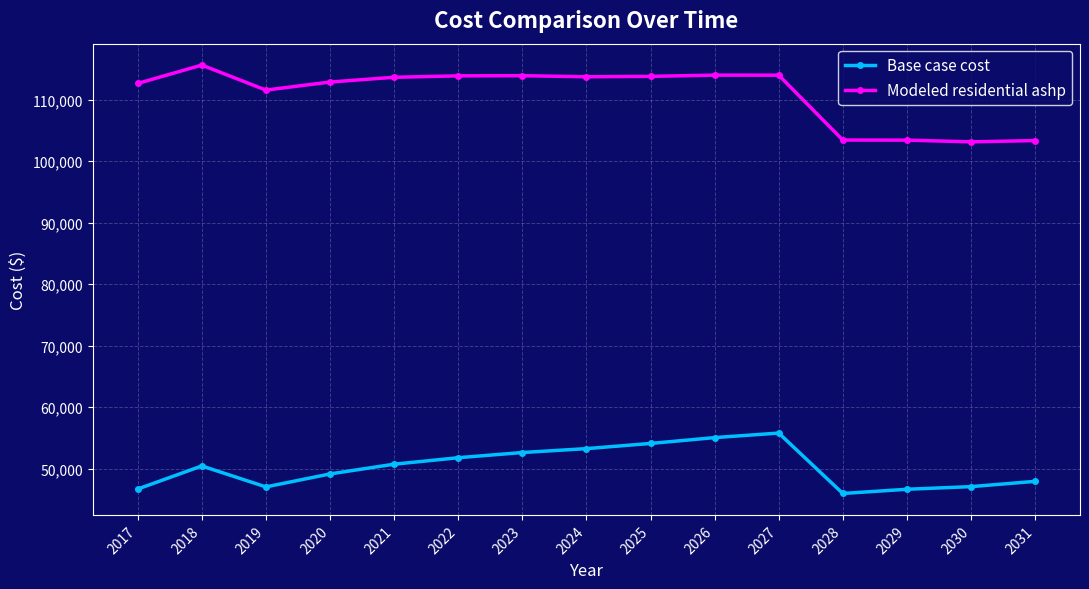

Is the value of Base case cost at 2028 greater than the value of Modeled residential ashp at 2027?

No